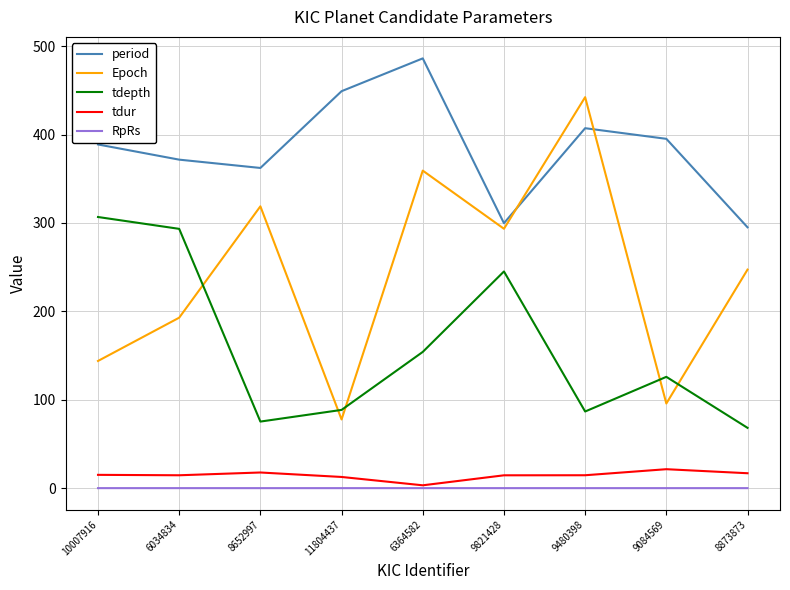

What is the highest value of the Epoch series?

442.3